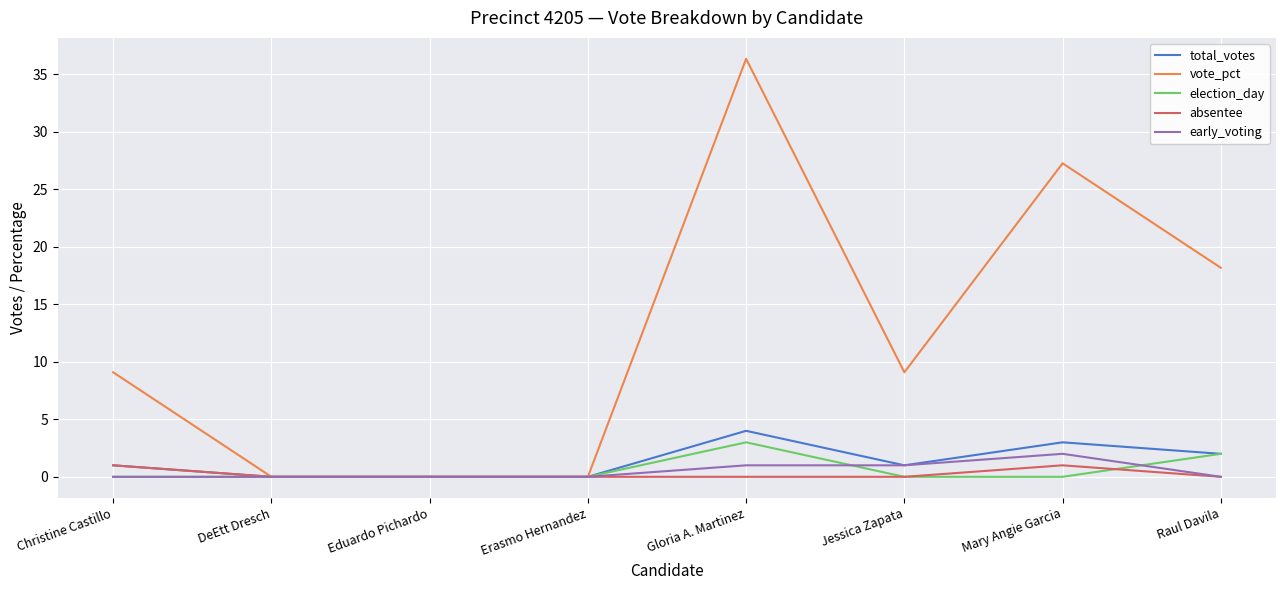

What value does the absentee series have at Mary Angie Garcia?

1.0